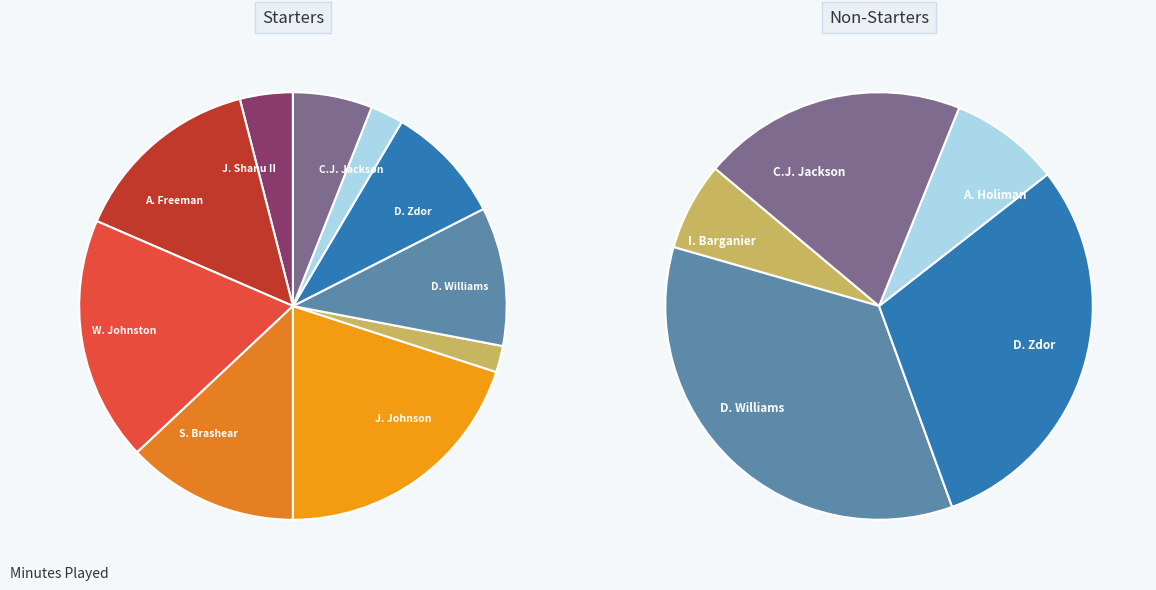

Count the number of slices in the pie.

10